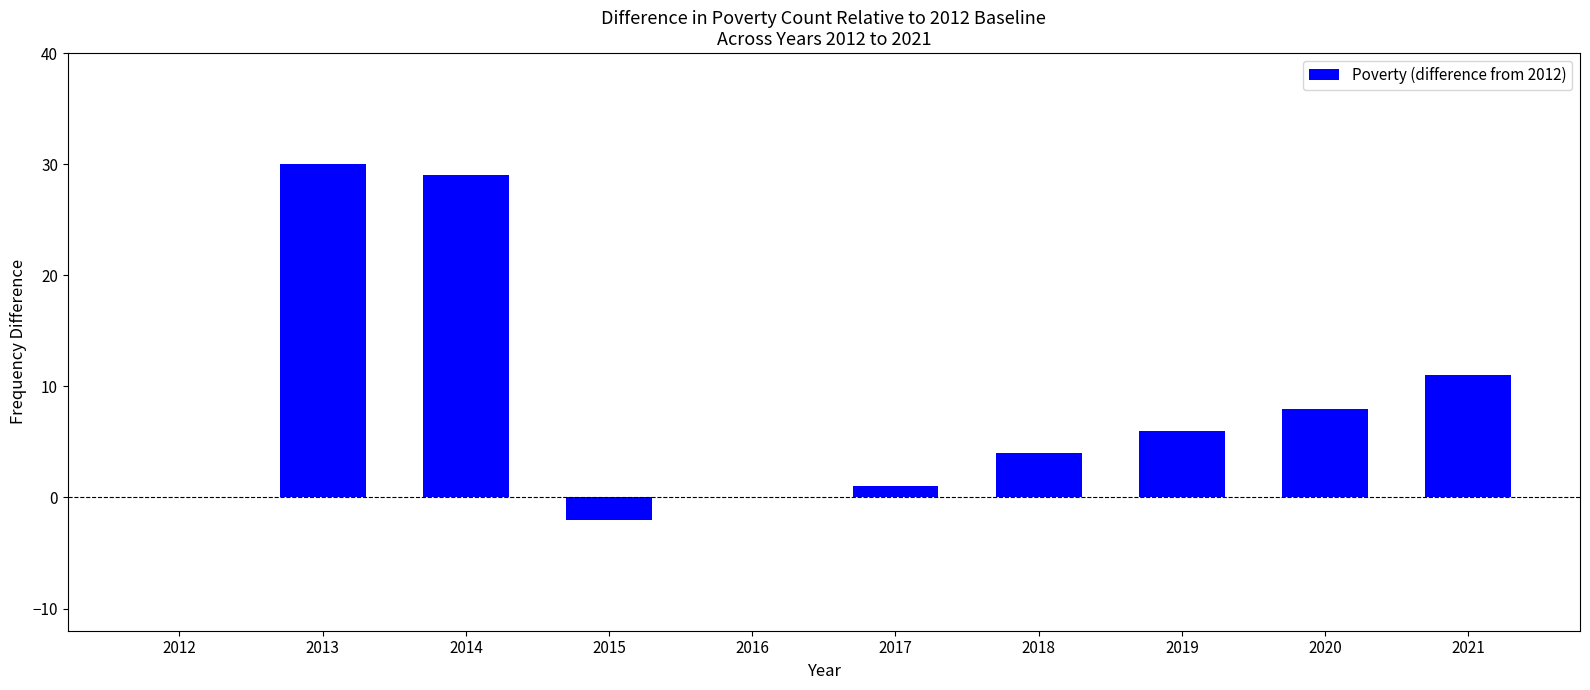

Reading left to right, extract all data points from this chart.

2012=0	2013=30	2014=29	2015=-2	2016=0	2017=1	2018=4	2019=6	2020=8	2021=11